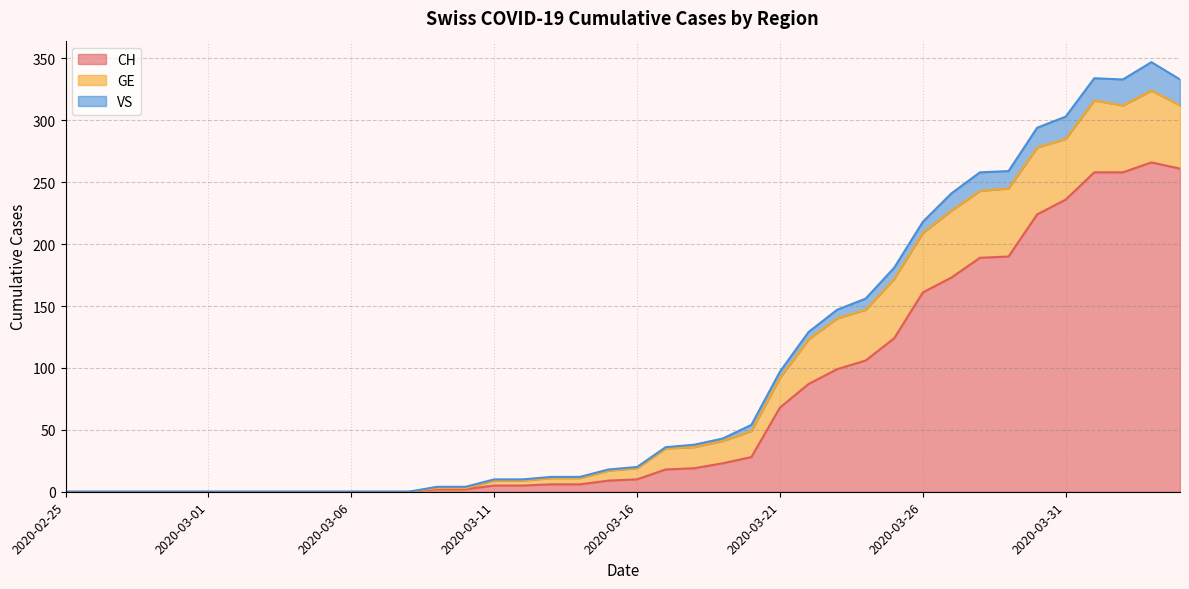

What is the highest value of the CH series?

266